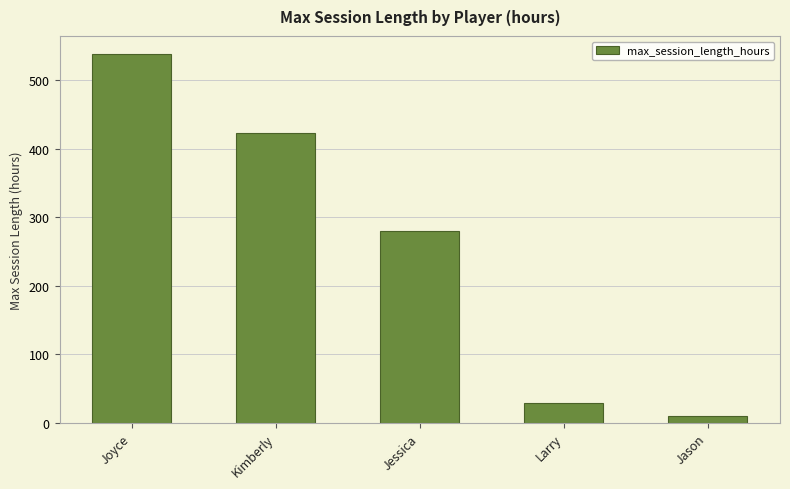

What is the change in value from Jessica to Jason?

-269.7